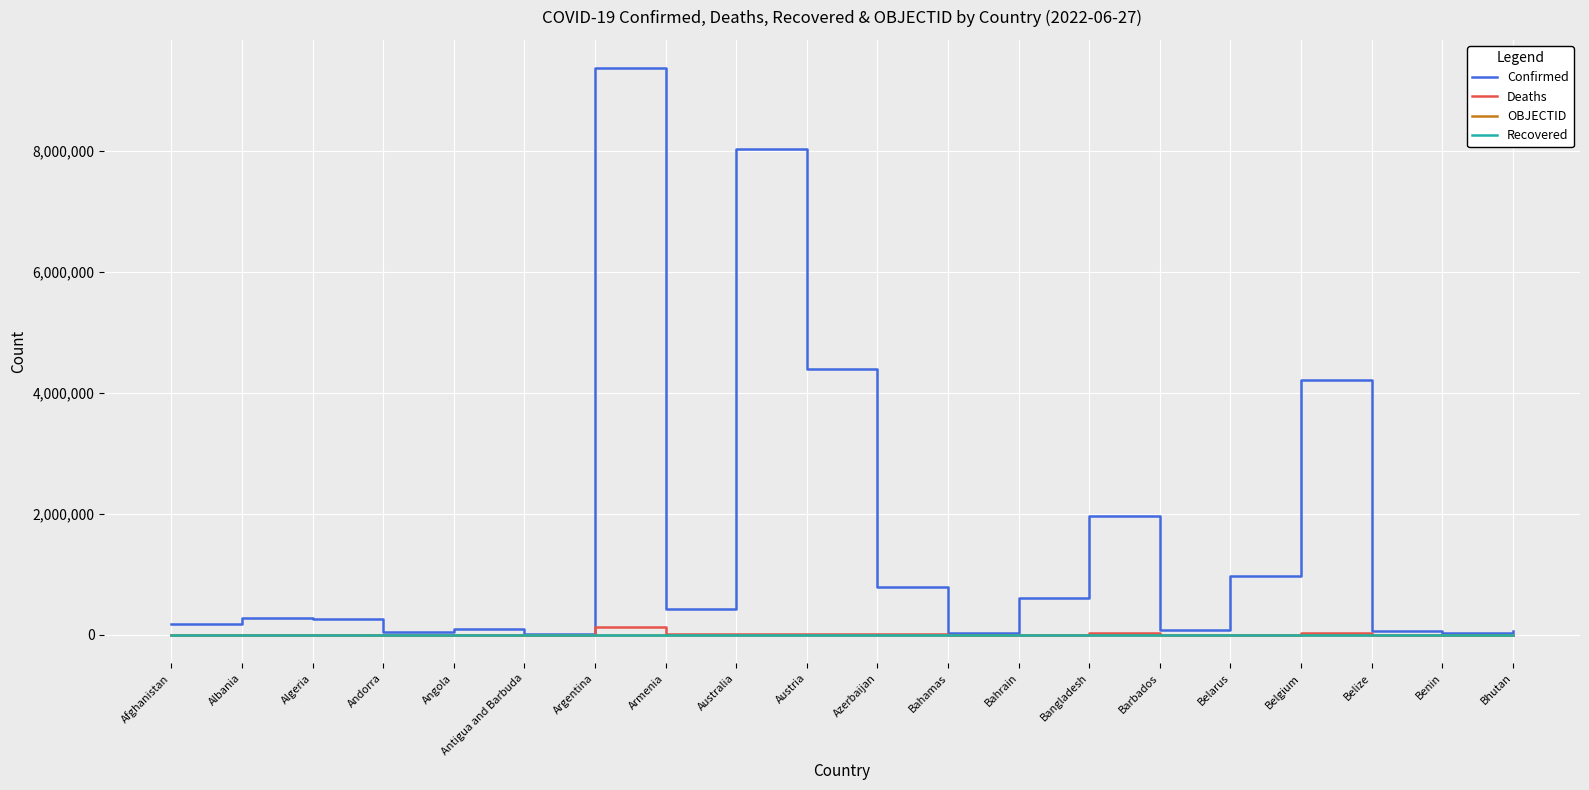

What is the greatest value displayed?

9367172